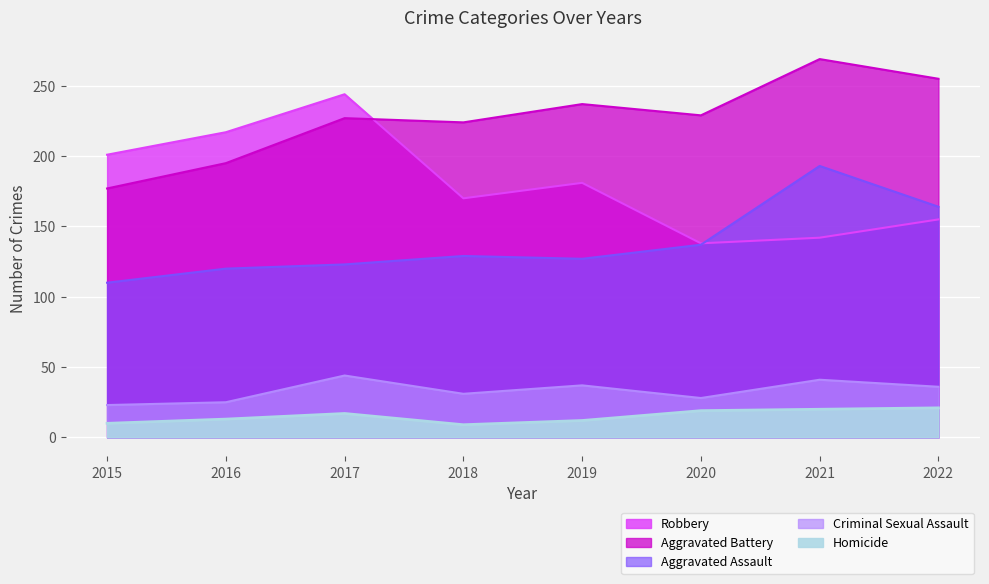

True or false: Aggravated Battery and Criminal Sexual Assault cross at least once.

False